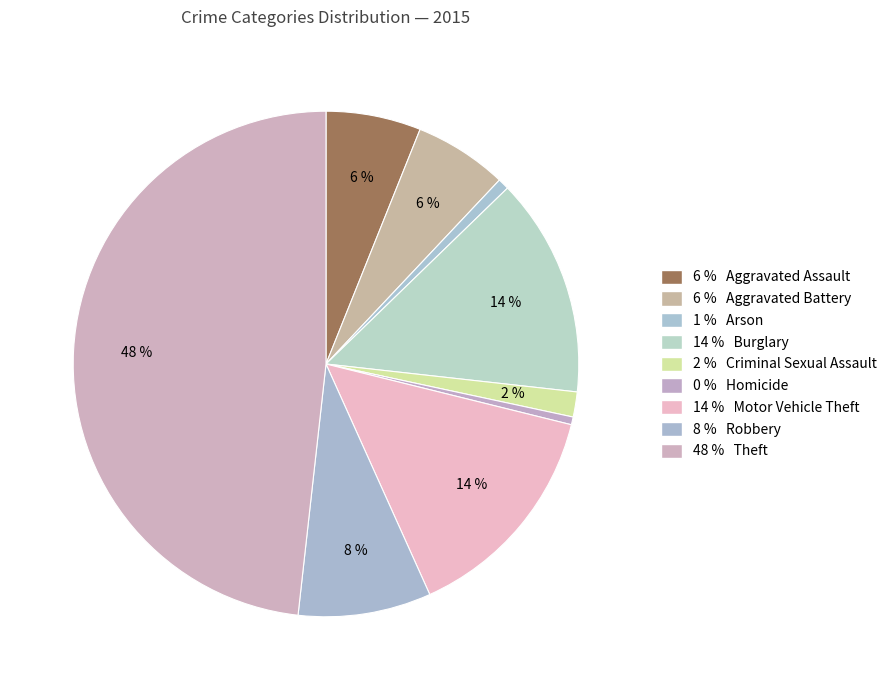

How many segments does this pie chart have?

9